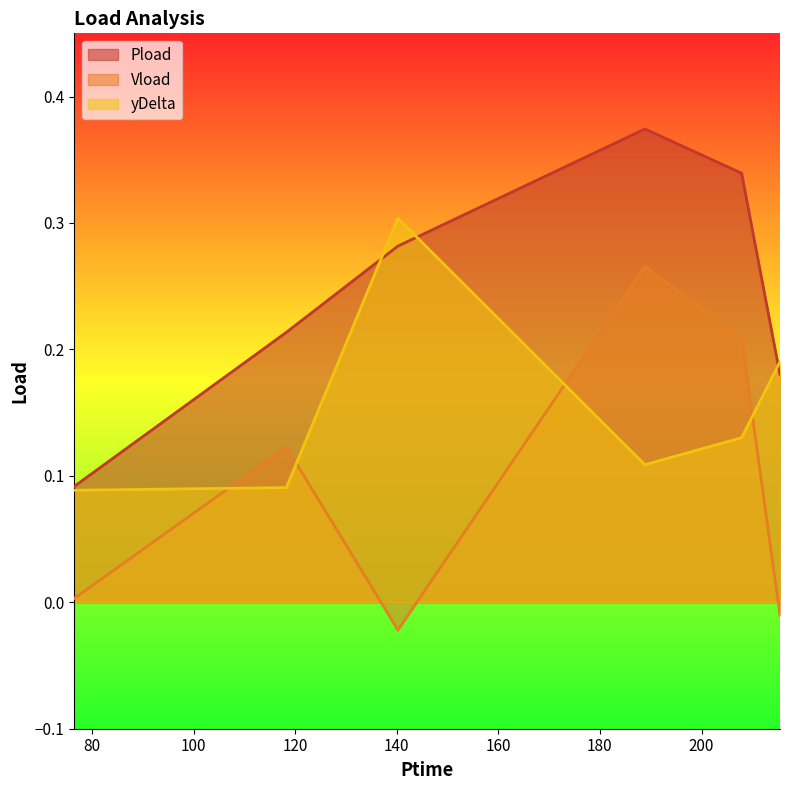

The yDelta series shows 0.1 at 207.888. True or false?

False